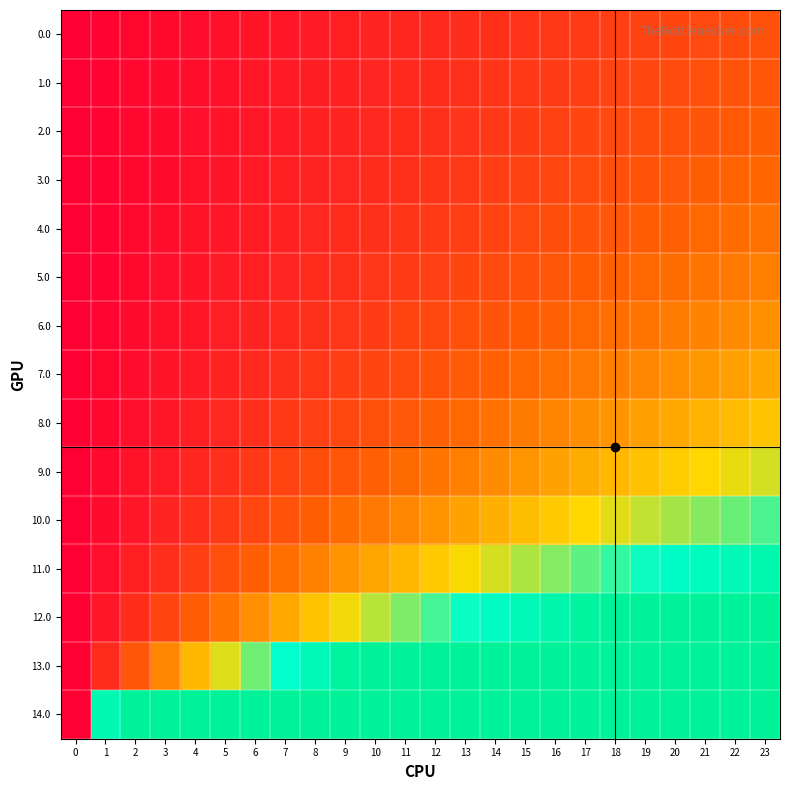

Between 9 and 14, which series saw the biggest shift?

12.0